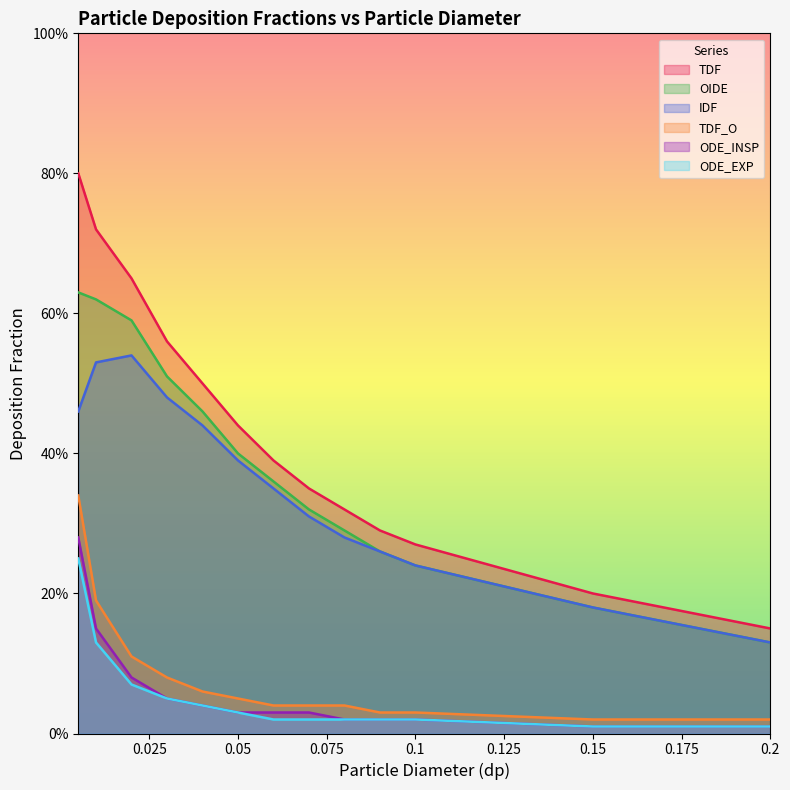

Which series changed the most between 0.1 and 0.2?

TDF